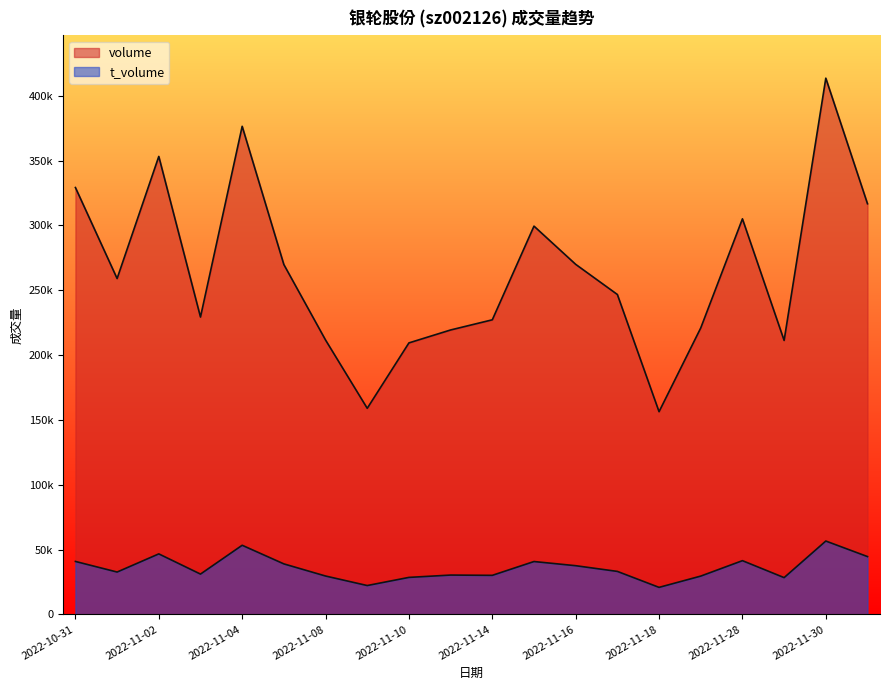

List the labels in order of t_volume value, largest first.

2022-11-30, 2022-11-04, 2022-11-02, 2022-12-01, 2022-11-28, 2022-10-31, 2022-11-15, 2022-11-07, 2022-11-16, 2022-11-17, 2022-11-01, 2022-11-03, 2022-11-11, 2022-11-14, 2022-11-08, 2022-11-21, 2022-11-10, 2022-11-29, 2022-11-09, 2022-11-18